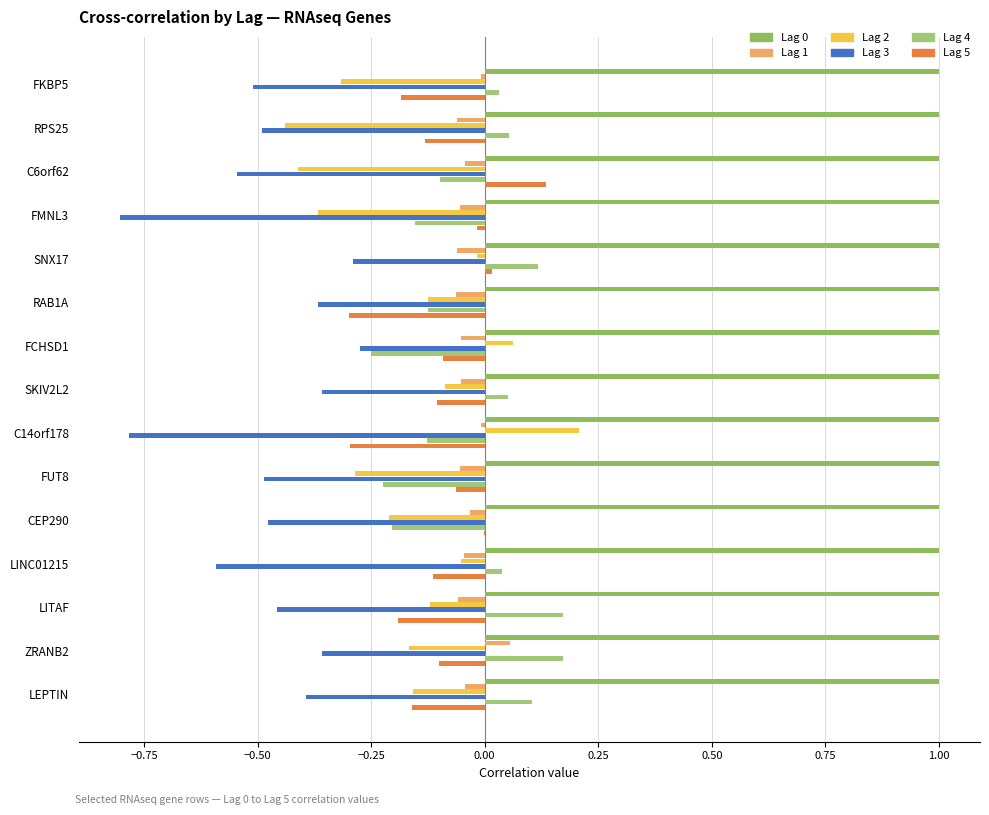

How many distinct data groups are displayed?

6